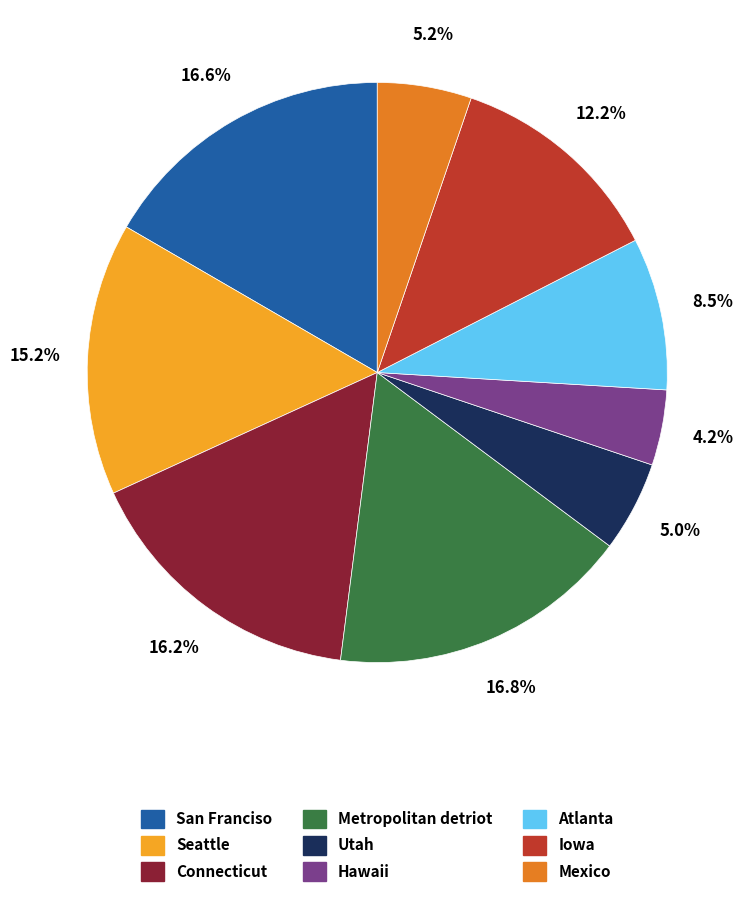

Which has a higher value, Hawaii or Metropolitan detriot?

Metropolitan detriot